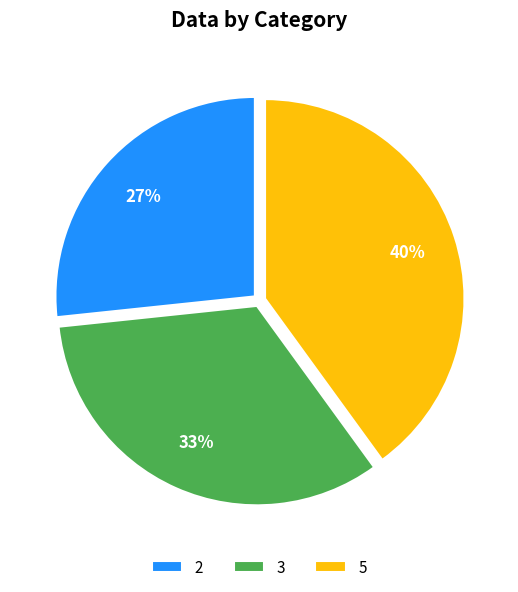

Rank the categories by value from highest to lowest.

5, 3, 2